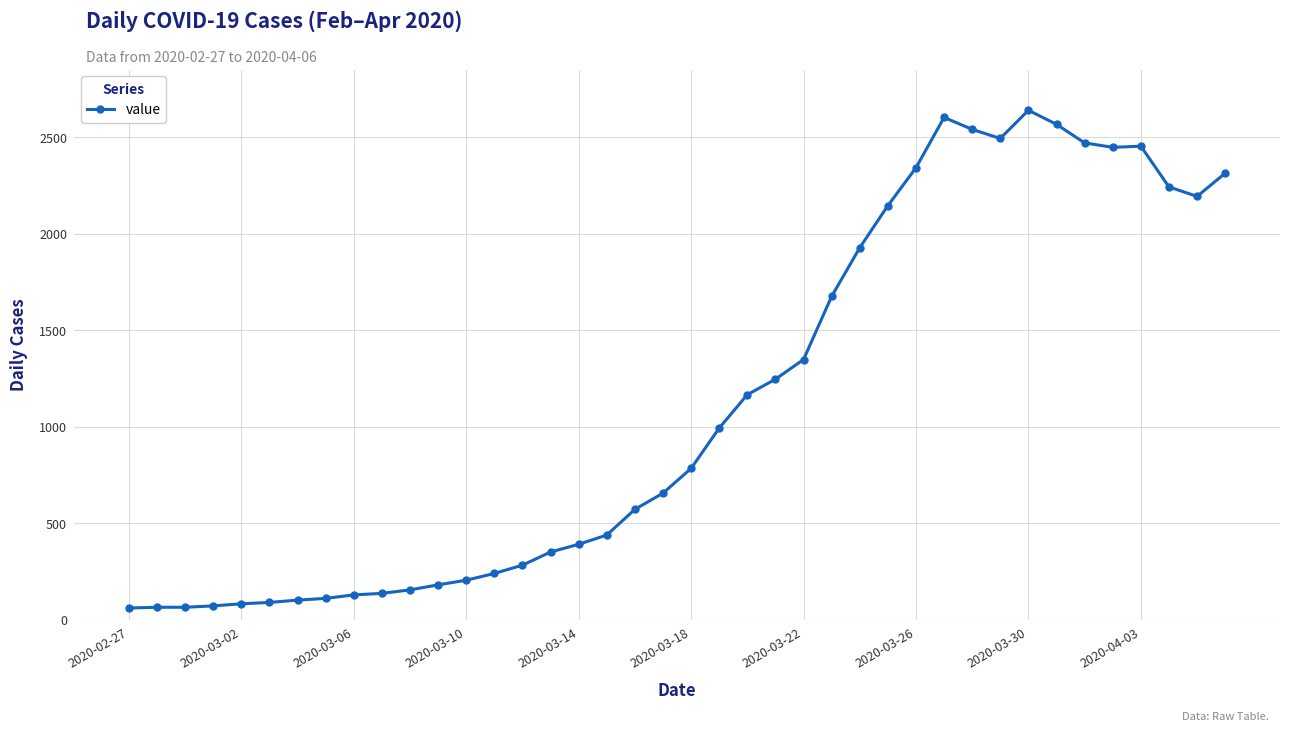

What is the value of the 12th point from the left?

181